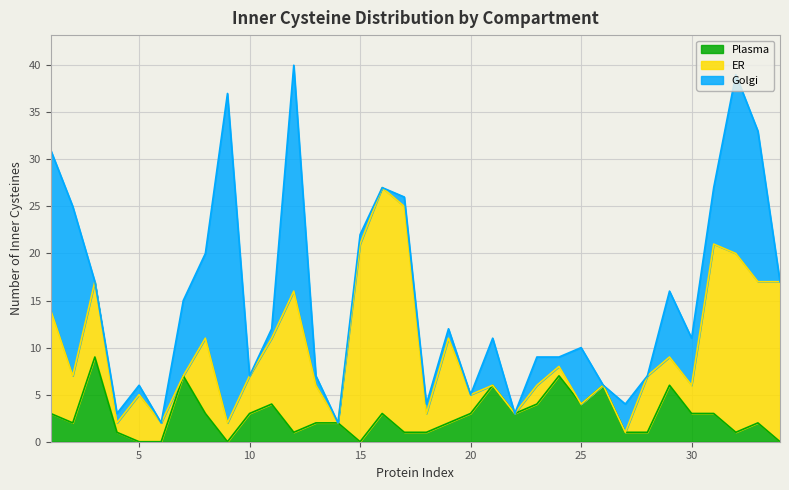

Reading right to left, transcribe all the data shown in this chart.

Plasma: 0	2	1	3	3	6	1	1	6	4	7	4	3	6	3	2	1	1	3	0	2	2	1	4	3	0	3	7	0	0	1	9	2	3
ER: 17	15	19	18	3	3	6	0	0	0	1	2	0	0	2	9	2	24	24	21	0	4	15	7	4	2	8	0	2	5	1	8	5	11
Golgi: 0	16	19	6	5	7	0	3	0	6	1	3	0	5	0	1	1	1	0	1	0	1	24	1	0	35	9	8	0	1	1	0	18	17